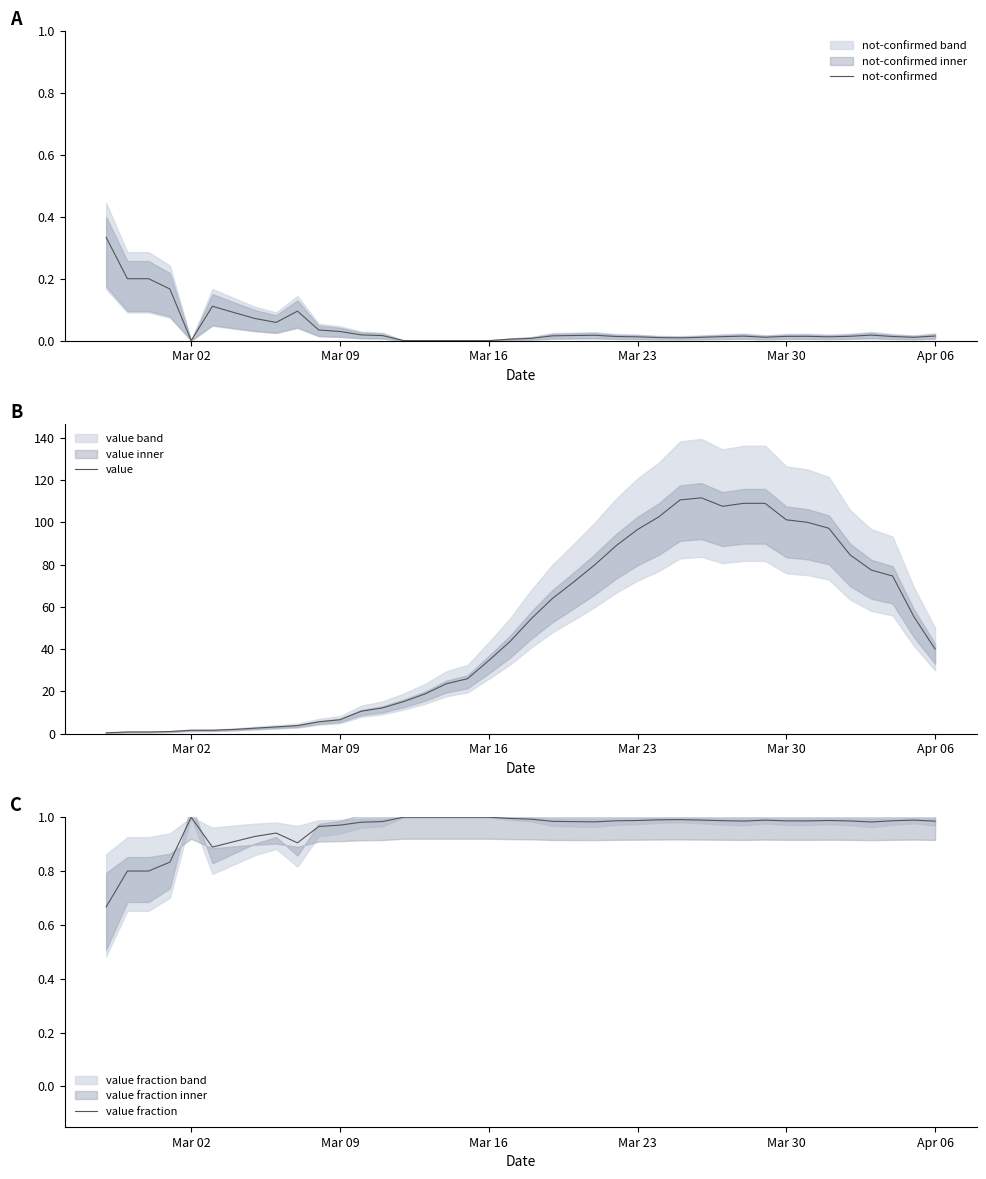

The not-confirmed series shows 0.0 at Mar 02. True or false?

True